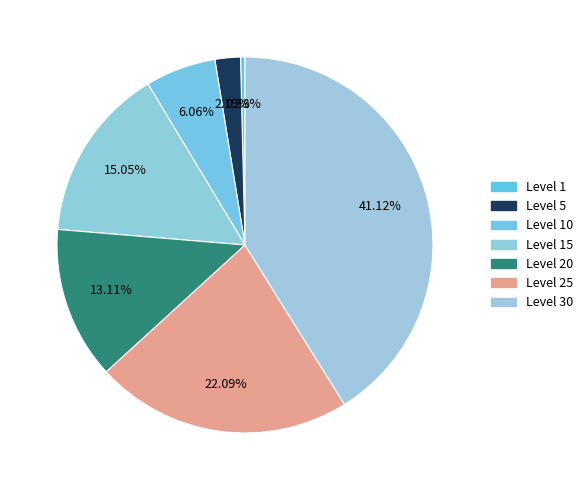

Count the number of slices in the pie.

7